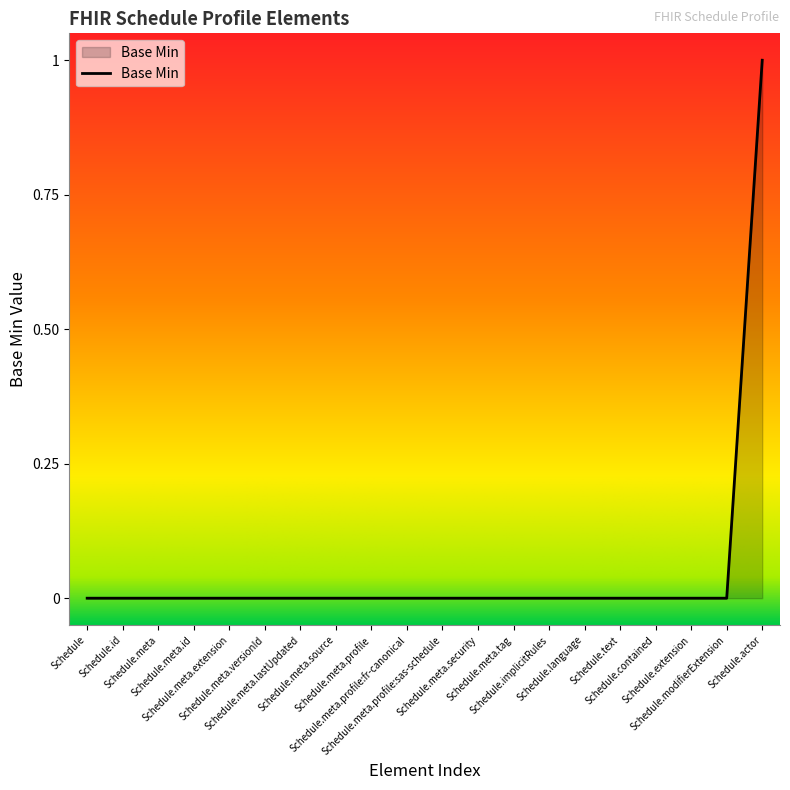

How many lines are shown in the chart?

1